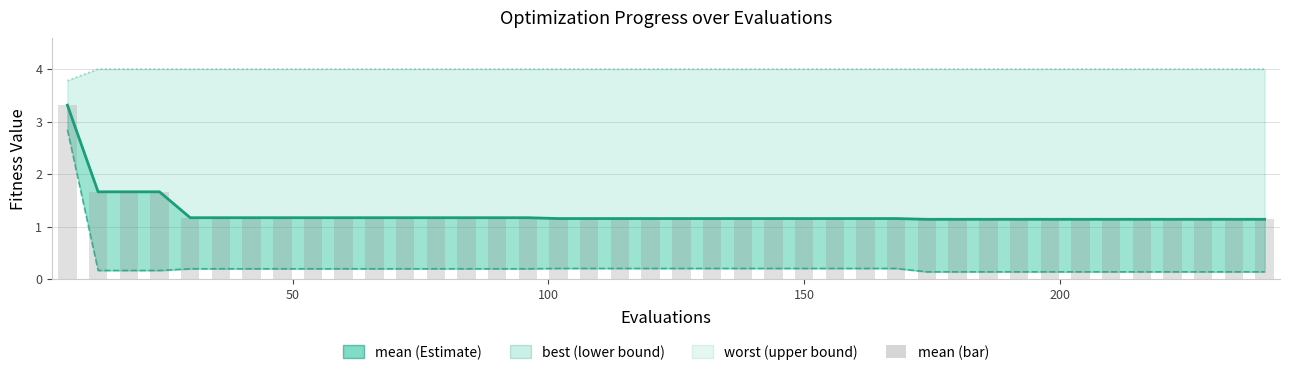

Is the value of mean (bar) at 100 greater than the value of best at 200?

Yes